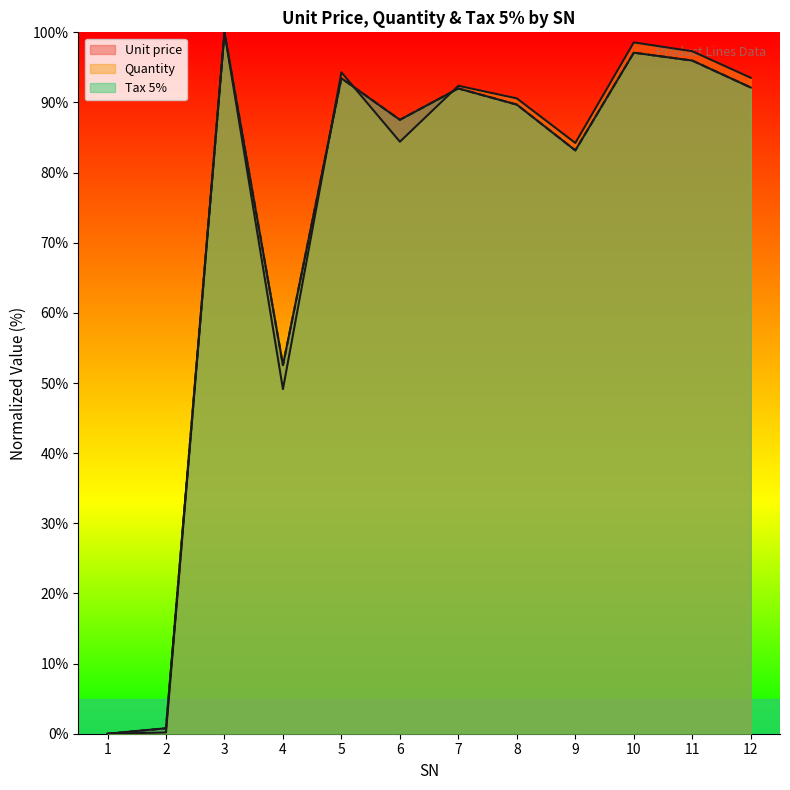

Does the chart display data point markers on the line(s)?

No